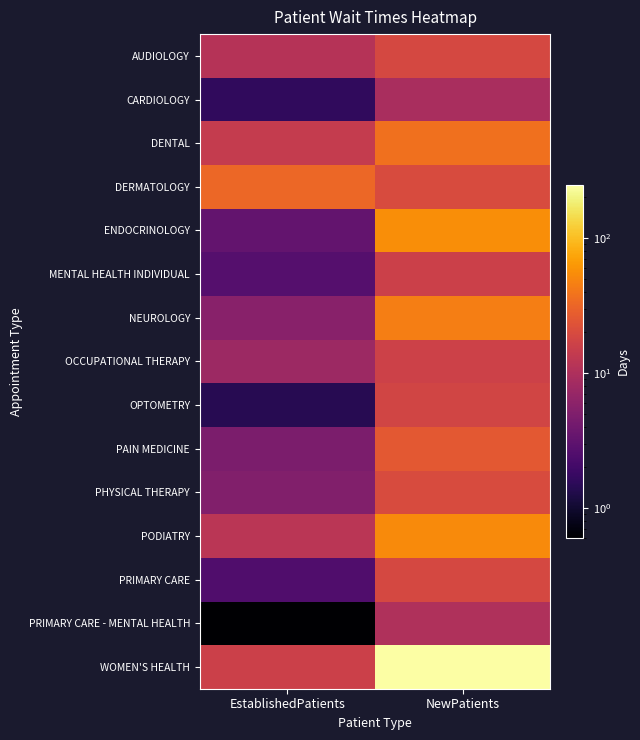

Reading left to right, what are all the values shown in this chart?

AUDIOLOGY: EstablishedPatients=11.1	NewPatients=18.9
CARDIOLOGY: EstablishedPatients=1.6	NewPatients=9.3
DENTAL: EstablishedPatients=14.1	NewPatients=37.0
DERMATOLOGY: EstablishedPatients=32.6	NewPatients=20.0
ENDOCRINOLOGY: EstablishedPatients=3.3	NewPatients=55.2
MENTAL HEALTH INDIVIDUAL: EstablishedPatients=2.7	NewPatients=16.0
NEUROLOGY: EstablishedPatients=5.7	NewPatients=44.4
OCCUPATIONAL THERAPY: EstablishedPatients=7.7	NewPatients=16.3
OPTOMETRY: EstablishedPatients=1.4	NewPatients=17.5
PAIN MEDICINE: EstablishedPatients=4.7	NewPatients=25.6
PHYSICAL THERAPY: EstablishedPatients=5.1	NewPatients=20.3
PODIATRY: EstablishedPatients=11.9	NewPatients=52.9
PRIMARY CARE: EstablishedPatients=2.5	NewPatients=18.8
PRIMARY CARE - MENTAL HEALTH: EstablishedPatients=0.6	NewPatients=10.1
WOMEN'S HEALTH: EstablishedPatients=15.9	NewPatients=247.0